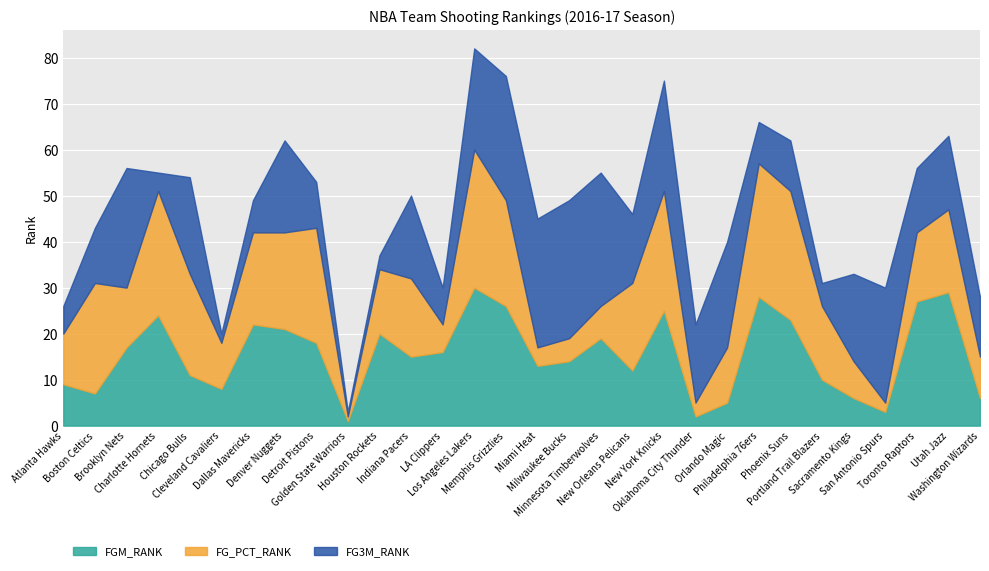

True or false: FG_PCT_RANK and FG3M_RANK cross at least once.

True